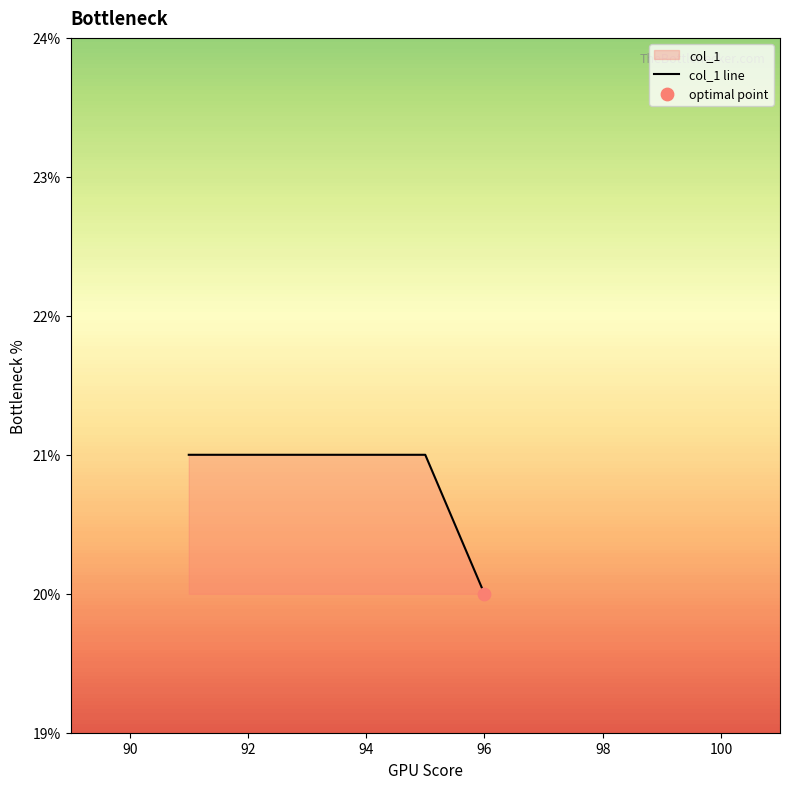

What is the change in value from 92 to 96?

-1